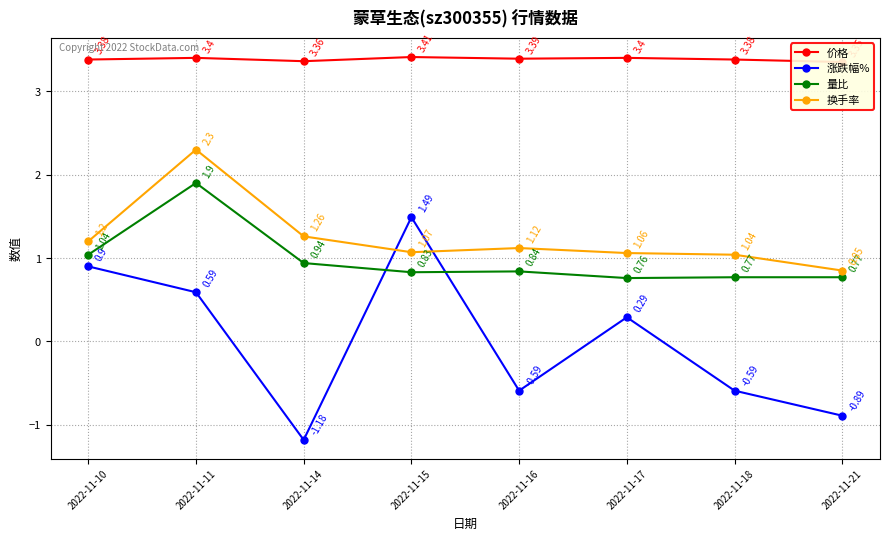

What is the greatest value displayed?

3.4